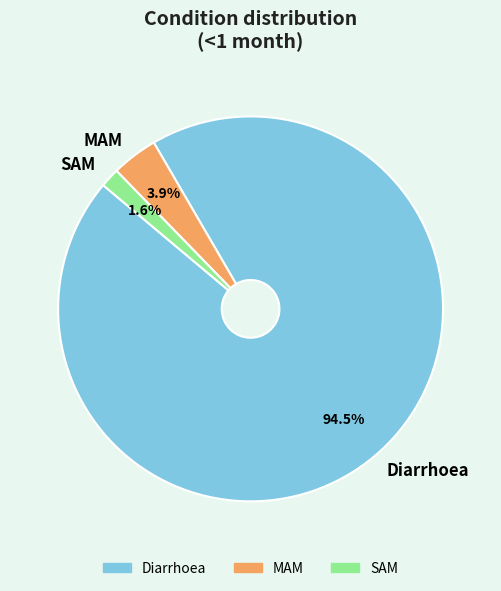

How many segments does this pie chart have?

3